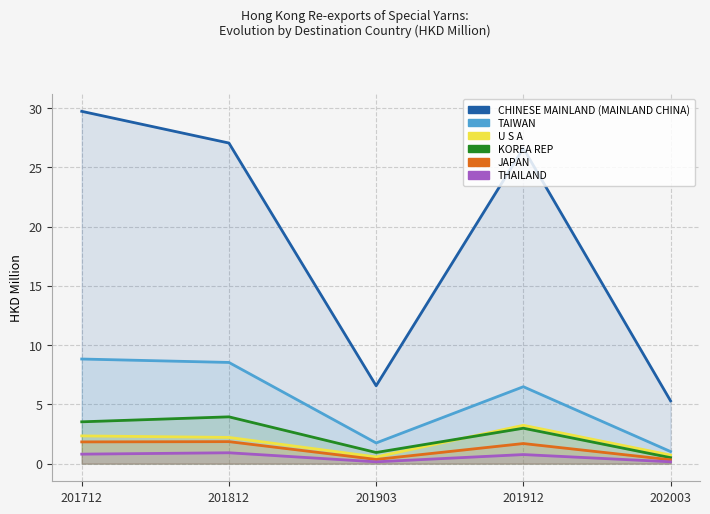

At which label does U S A first exceed 2?

201712